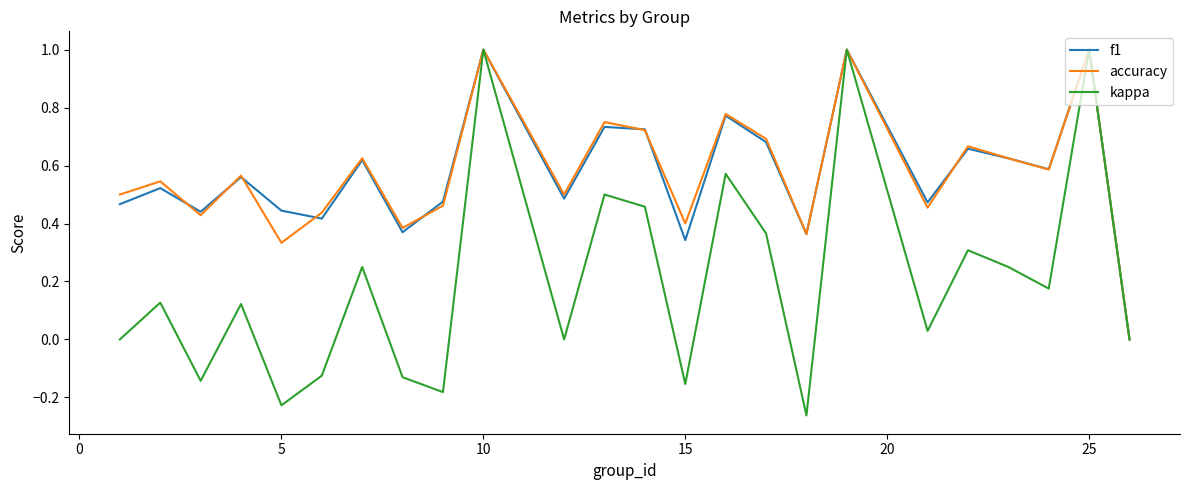

What is the maximum value for accuracy?

1.0